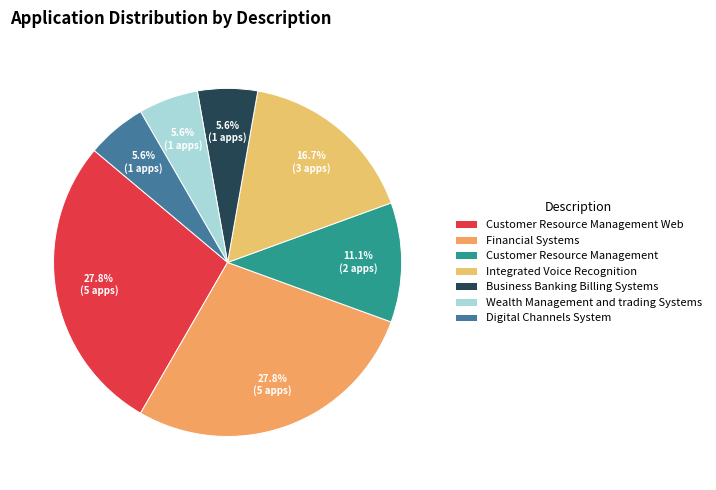

To the nearest percent, what portion does Digital Channels System represent?

6%